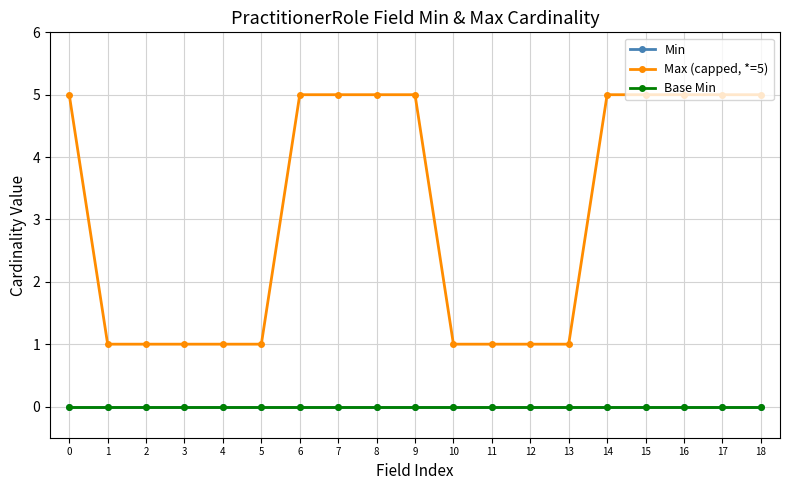

True or false: Max (capped, *=5) and Min intersect in this chart.

False